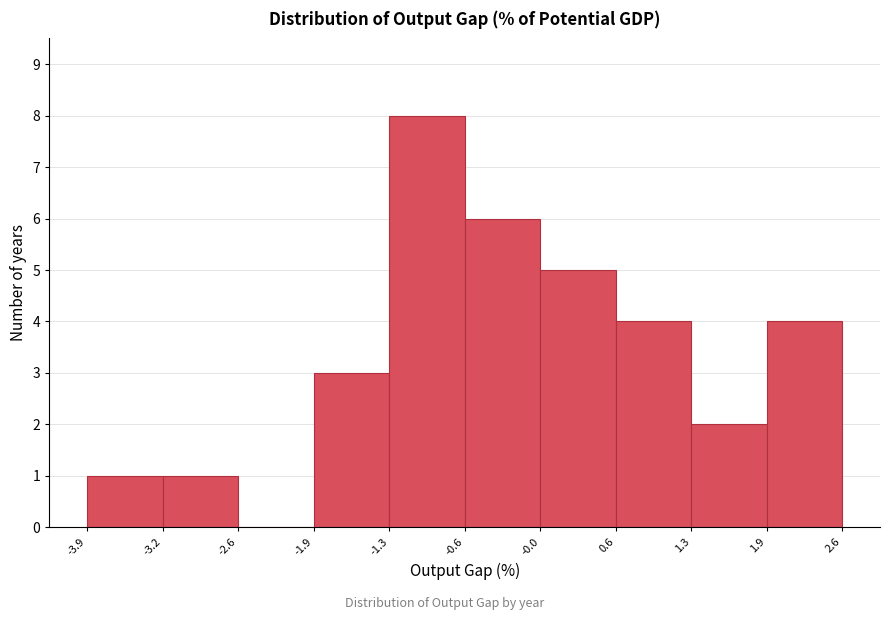

Reading left to right, transcribe this chart: for each bar, give the range it covers on the x-axis and its height. The values are not printed on the chart, so give them approximately, as read against the axis.

-3.9 to -3.2: 1
-3.2 to -2.6: 1
-2.6 to -1.9: 0
-1.9 to -1.3: 3
-1.3 to -0.6: 8
-0.6 to -0.0: 6
-0.0 to 0.6: 5
0.6 to 1.3: 4
1.3 to 1.9: 2
1.9 to 2.6: 4